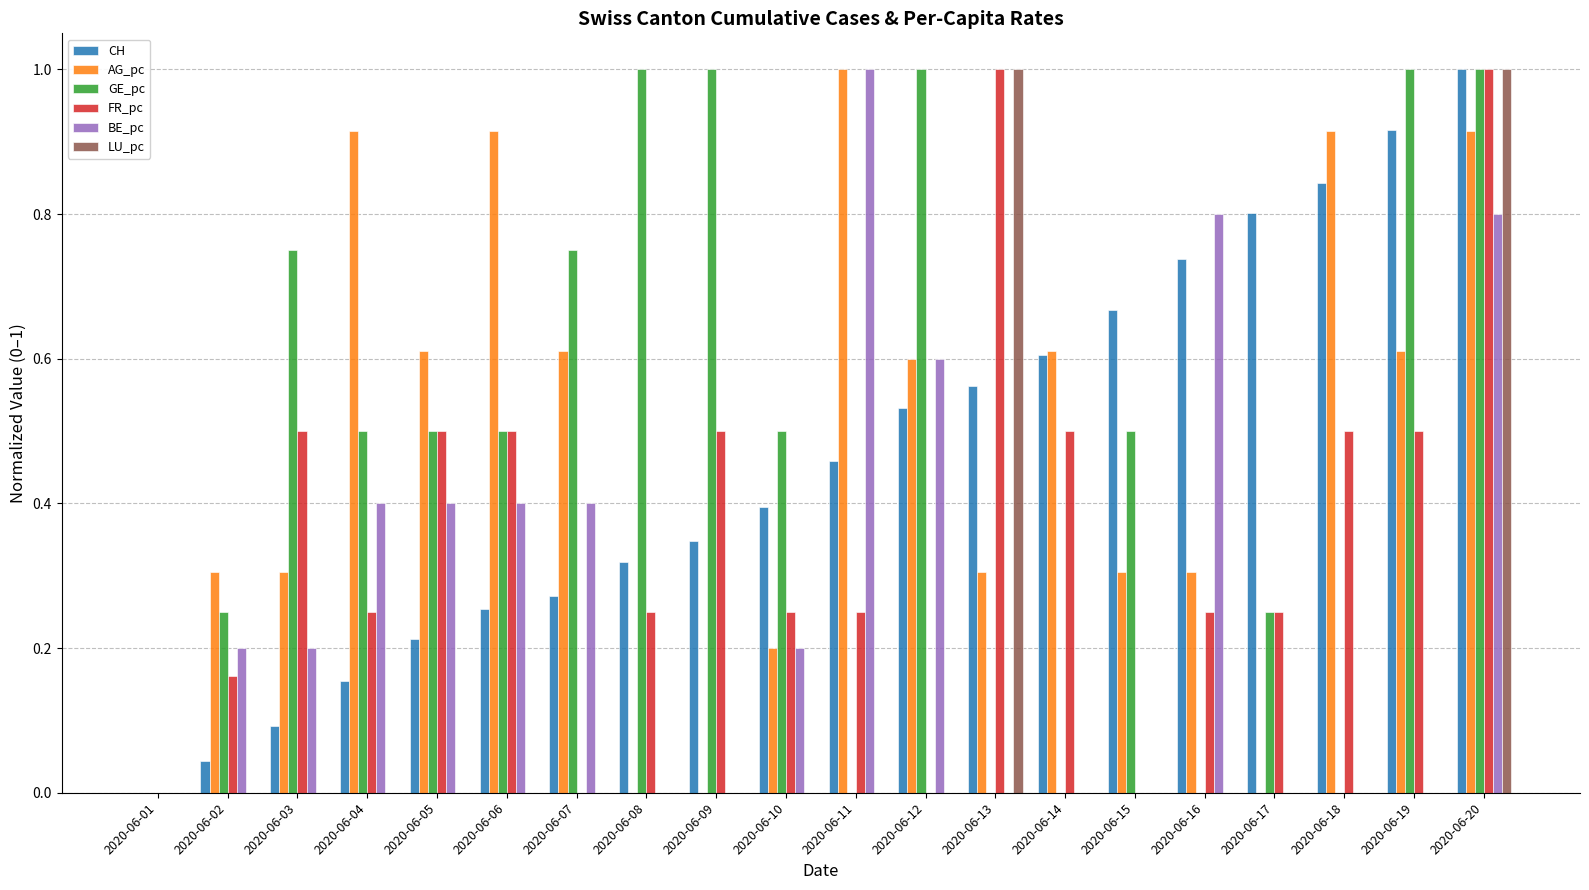

Between 2020-06-08 and 2020-06-18, which series saw the biggest shift?

GE_pc